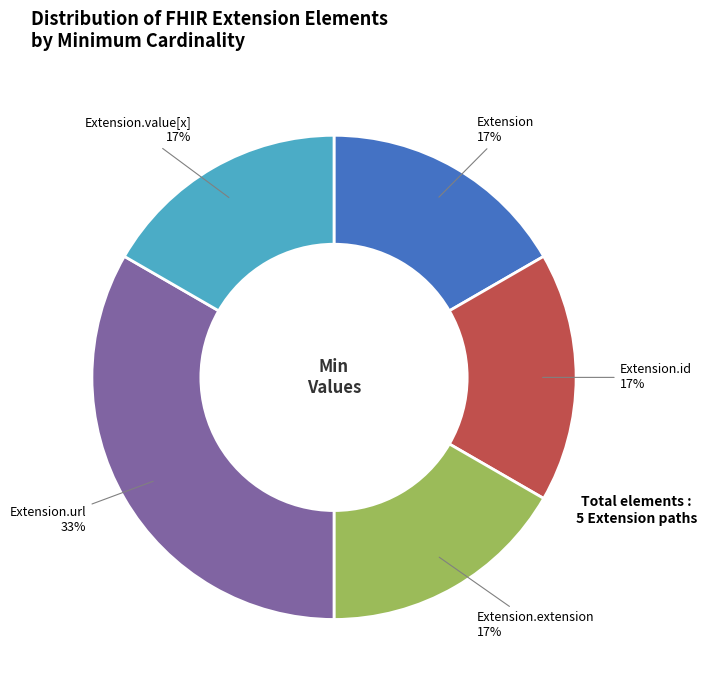

Does Extension.extension account for over 50% of the chart?

No